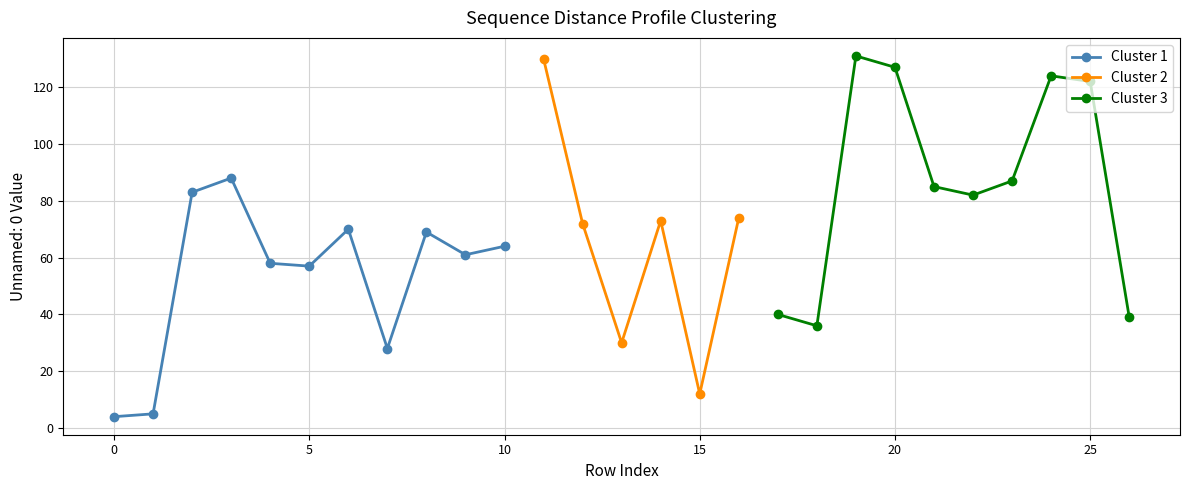

What is the lowest value of the Cluster 1 series?

4